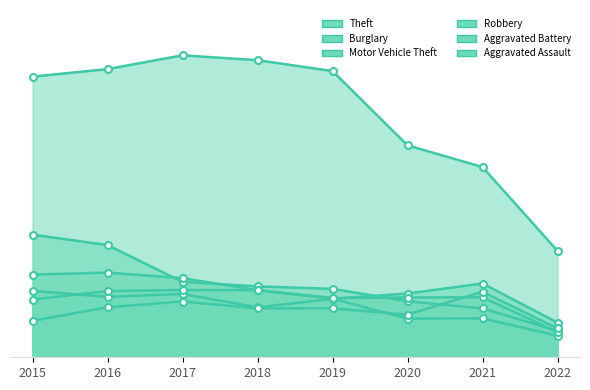

Rank the series by their maximum value, from lowest to highest.

Aggravated Assault, Aggravated Battery, Motor Vehicle Theft, Robbery, Burglary, Theft